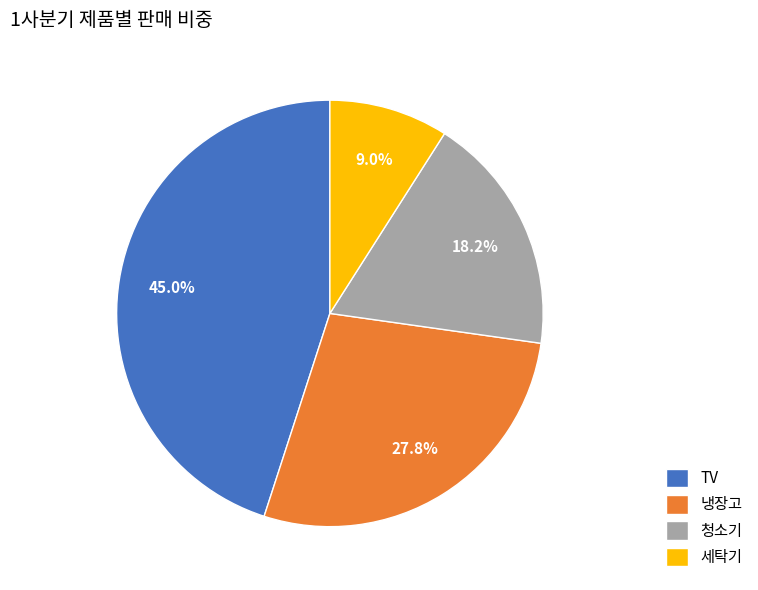

What is the ratio of the value at 냉장고 to the value at 청소기?

1.5